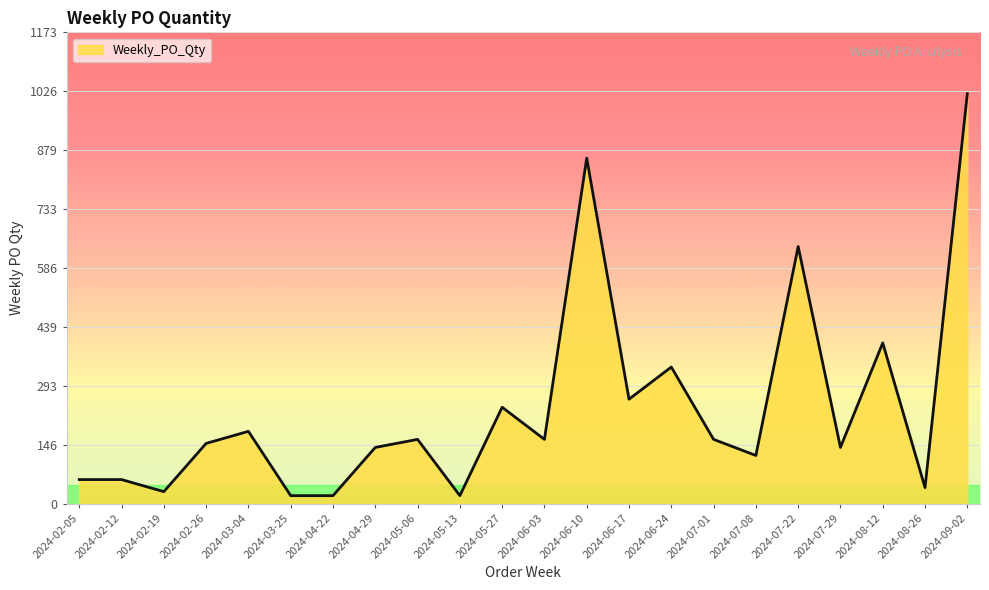

Reading right to left, list all the values displayed in this chart.

1020	40	400	140	640	120	160	340	260	860	160	240	20	160	140	20	20	180	150	30	60	60